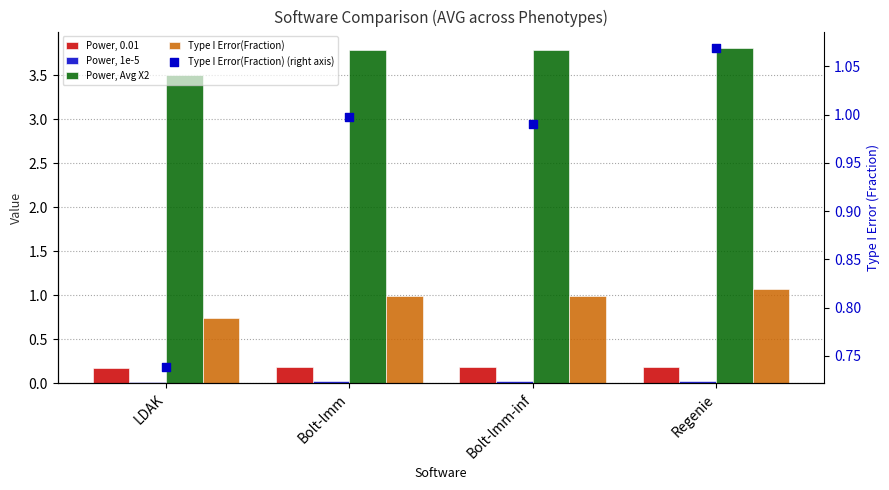

Which series has the largest Y range (max minus min)?

Type I Error(Fraction)